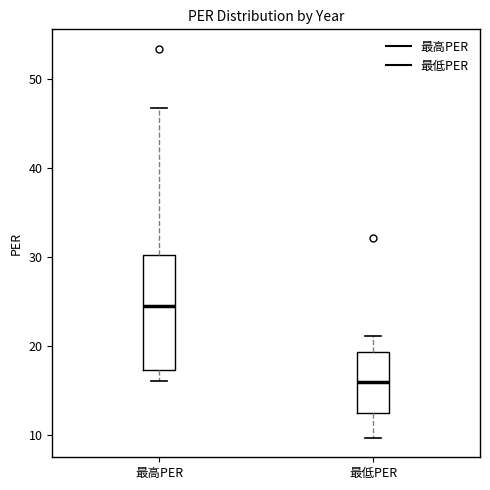

Reading left to right, read every box against the y-axis: the position of its median line, the range the box covers, and the ends of its whiskers. The values are not printed on the chart, so give them approximately, as read against the axis.

最高PER: median 25, box 17 to 30, whiskers 16 to 47
最低PER: median 16, box 13 to 19, whiskers 10 to 21